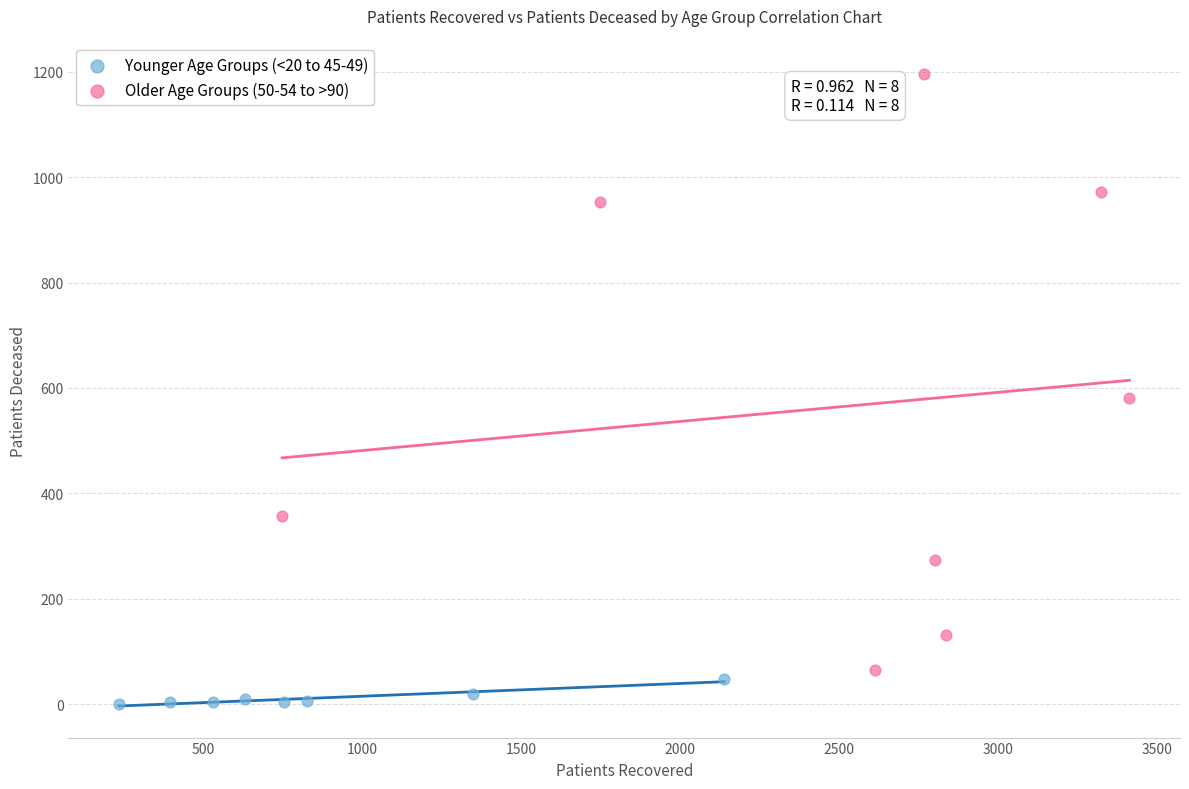

Which series reaches the maximum Y coordinate?

Older Age Groups (50-54 to >90)